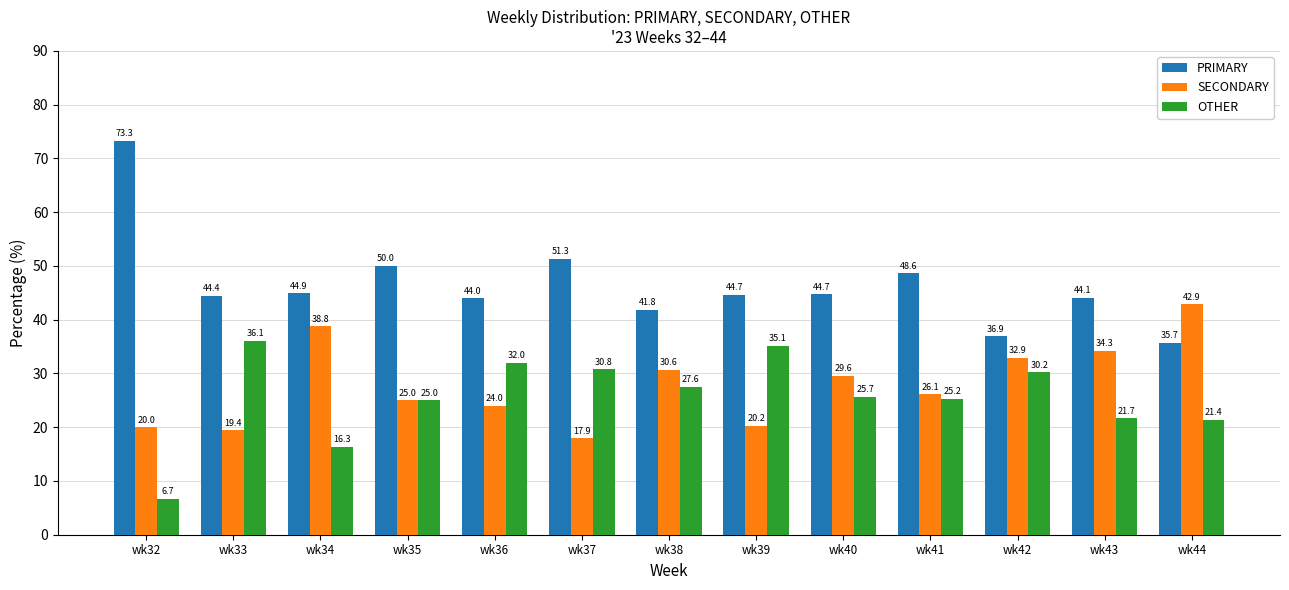

Is it true that OTHER equals 25.2 at wk41?

True